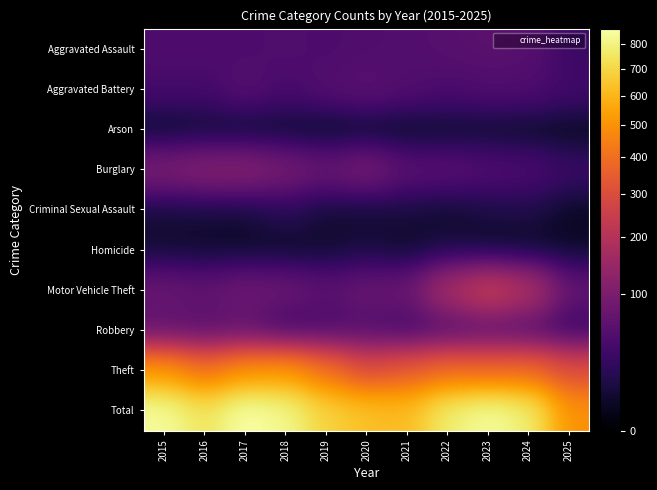

At how many categories does at least one series exceed 364?

11